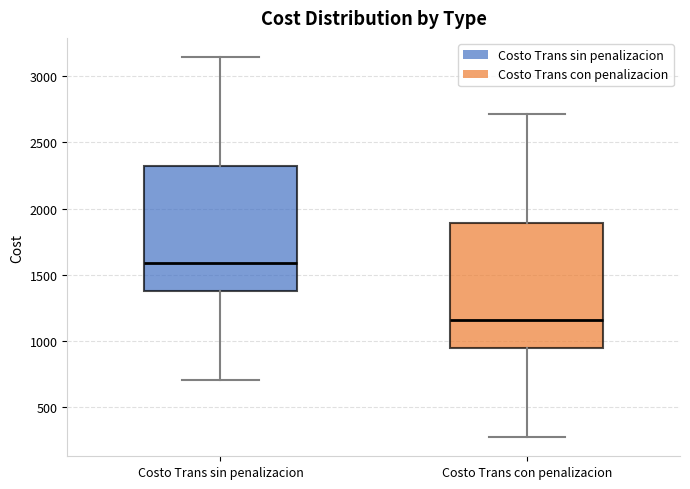

Reading left to right, read every box against the y-axis: the position of its median line, the range the box covers, and the ends of its whiskers. The values are not printed on the chart, so give them approximately, as read against the axis.

Costo Trans sin penalizacion: median 1600, box 1350 to 2300, whiskers 700 to 3150
Costo Trans con penalizacion: median 1150, box 950 to 1900, whiskers 250 to 2700